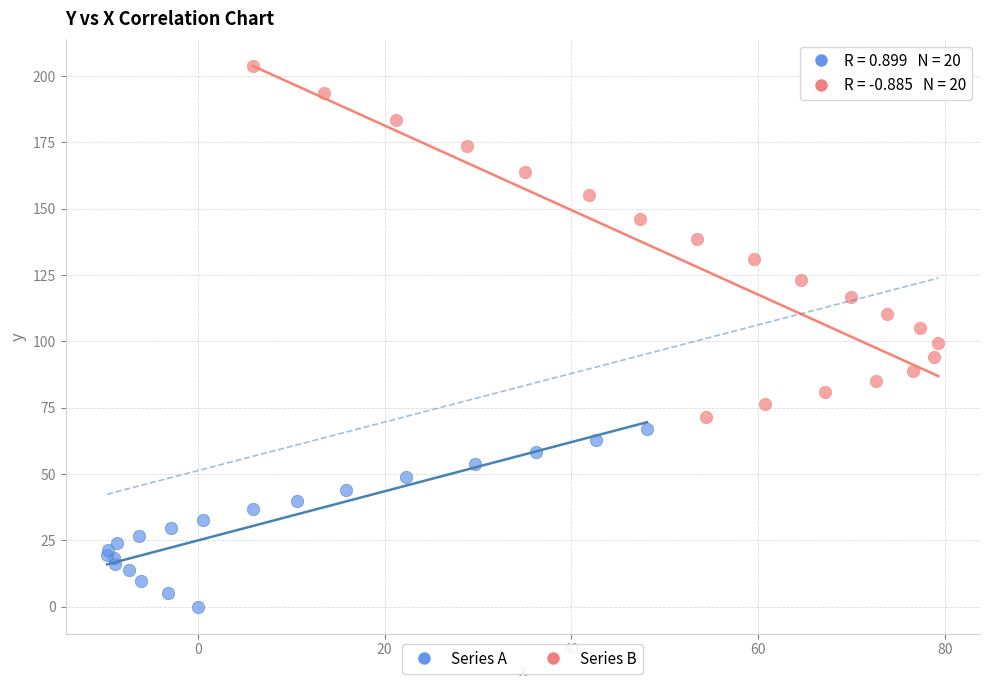

Which series has the largest Y range (max minus min)?

Series B